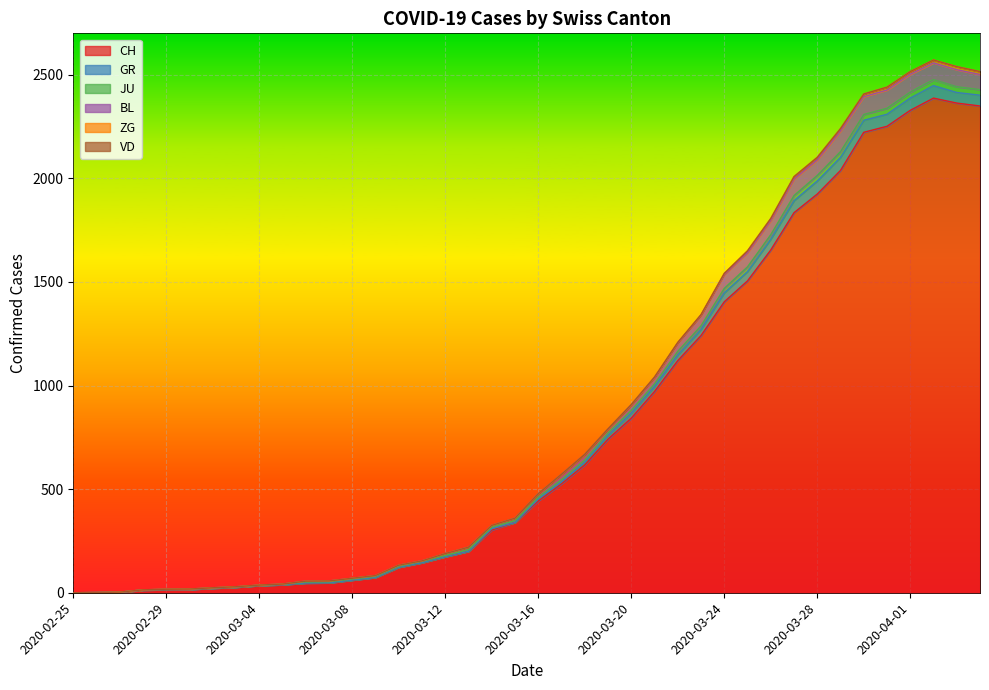

What is the difference between the BL values at 2020-03-20 and 2020-03-16?

430